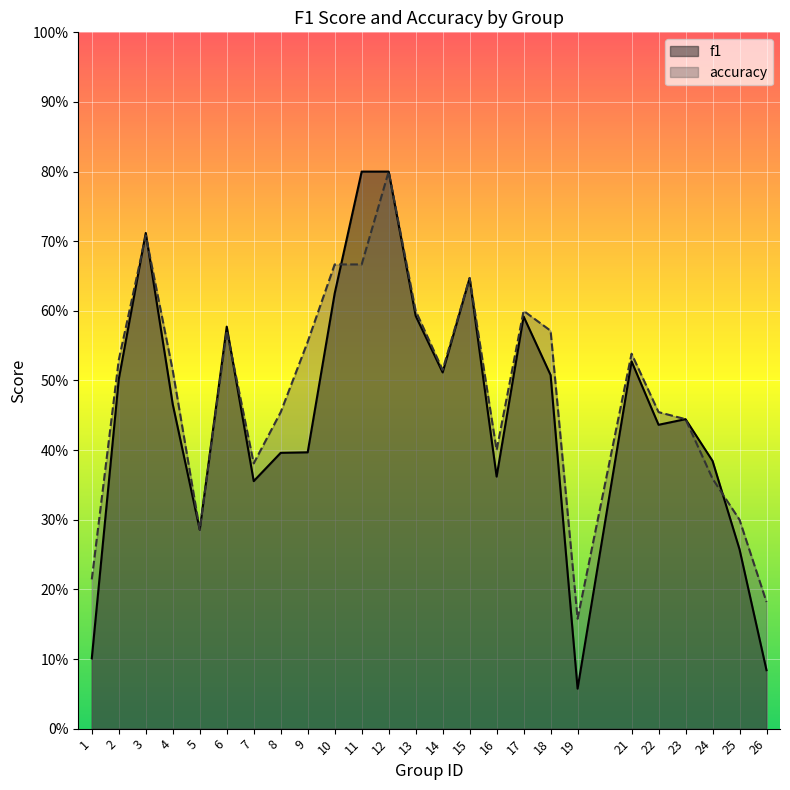

What are all the series names shown in the legend?

f1, accuracy